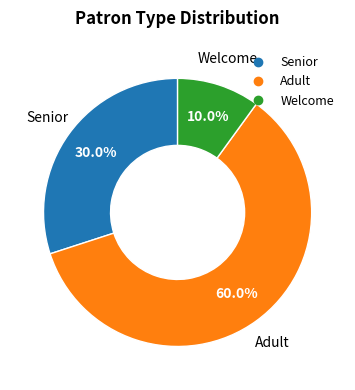

True or false: Welcome accounts for 10% of the total.

True